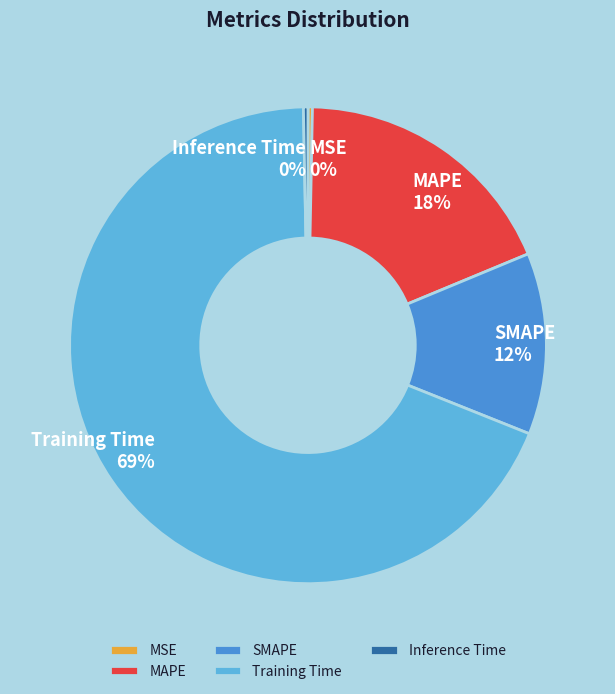

Which category accounts for the majority?

Training Time